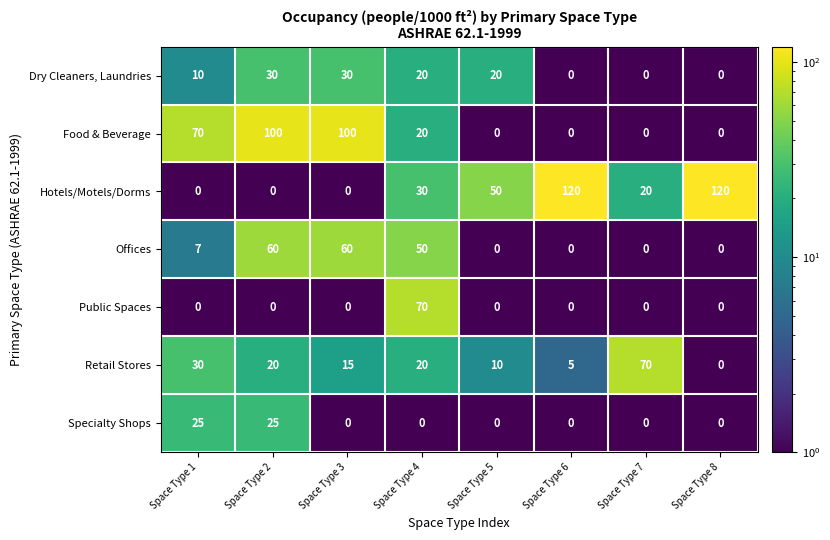

What is the greatest value displayed?

120